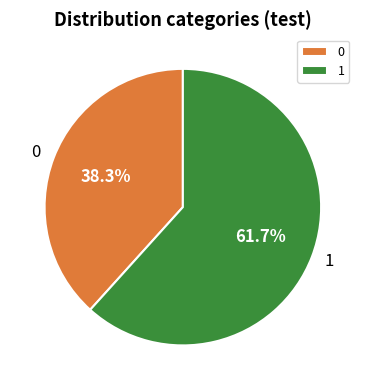

Which slice represents more than half of the pie?

1